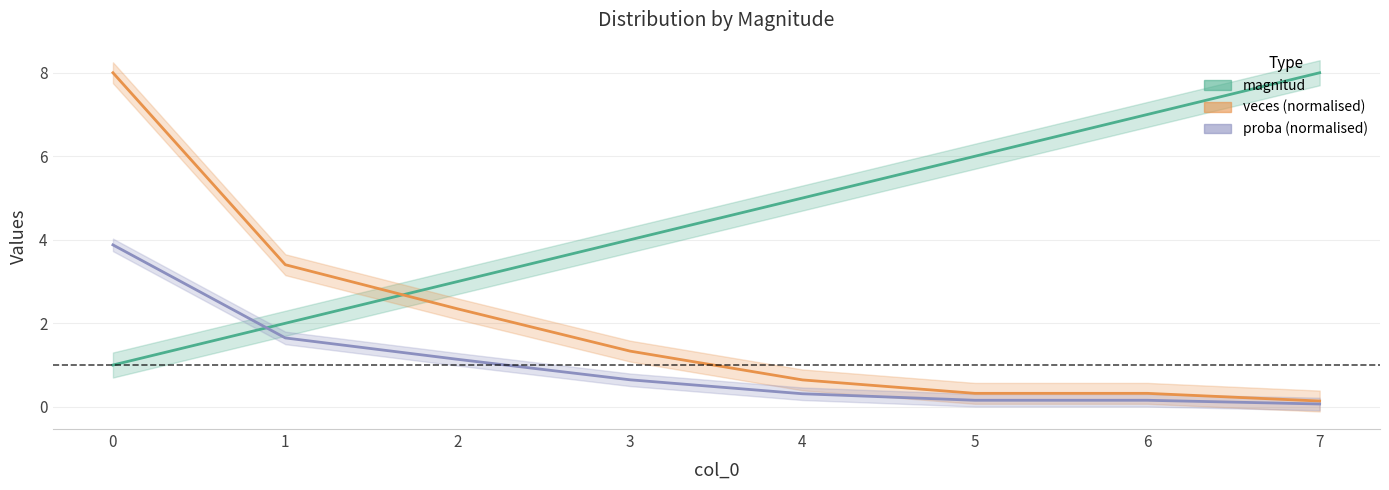

What is the value of the veces (normalised) point at the 2nd from the left?

3.4